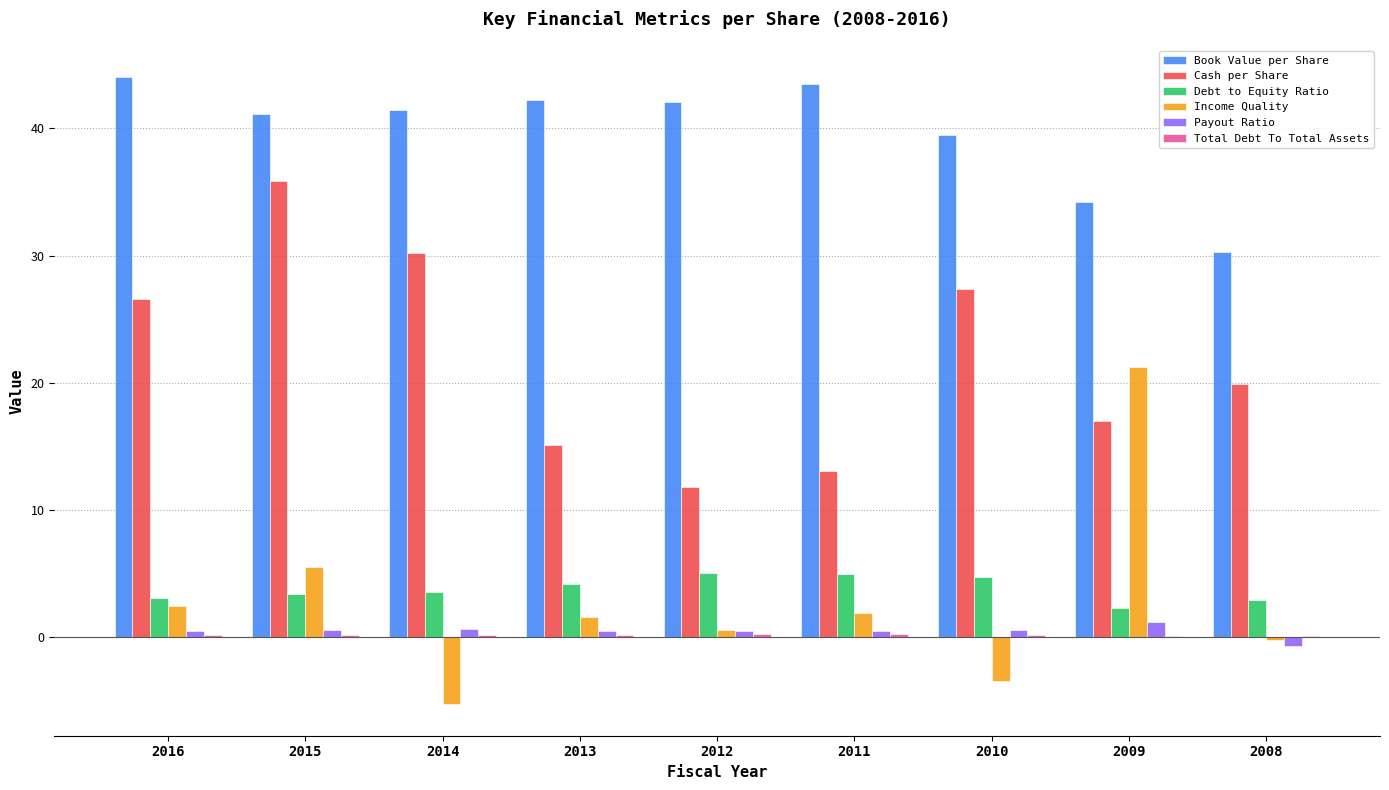

How many groups of bars are there?

9